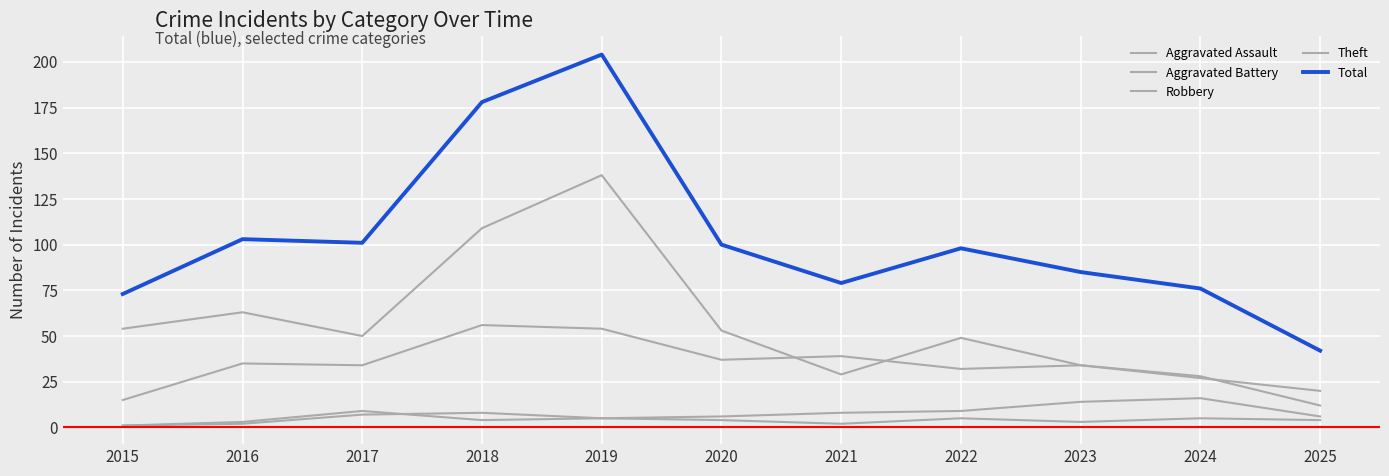

True or false: Total and Theft intersect in this chart.

False